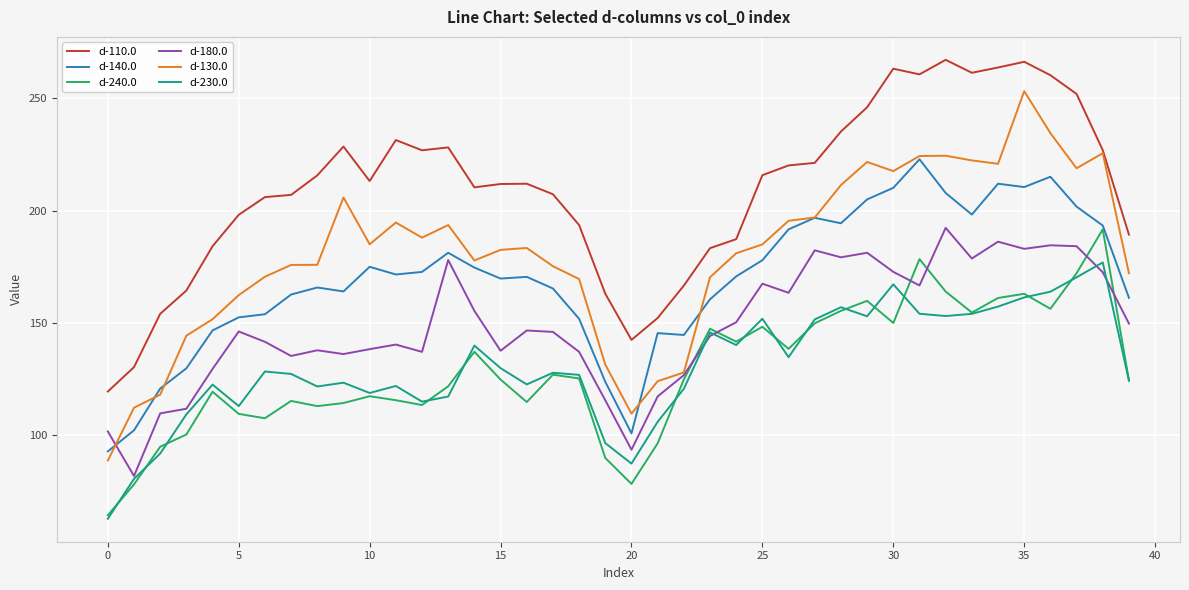

How many lines are shown in the chart?

6